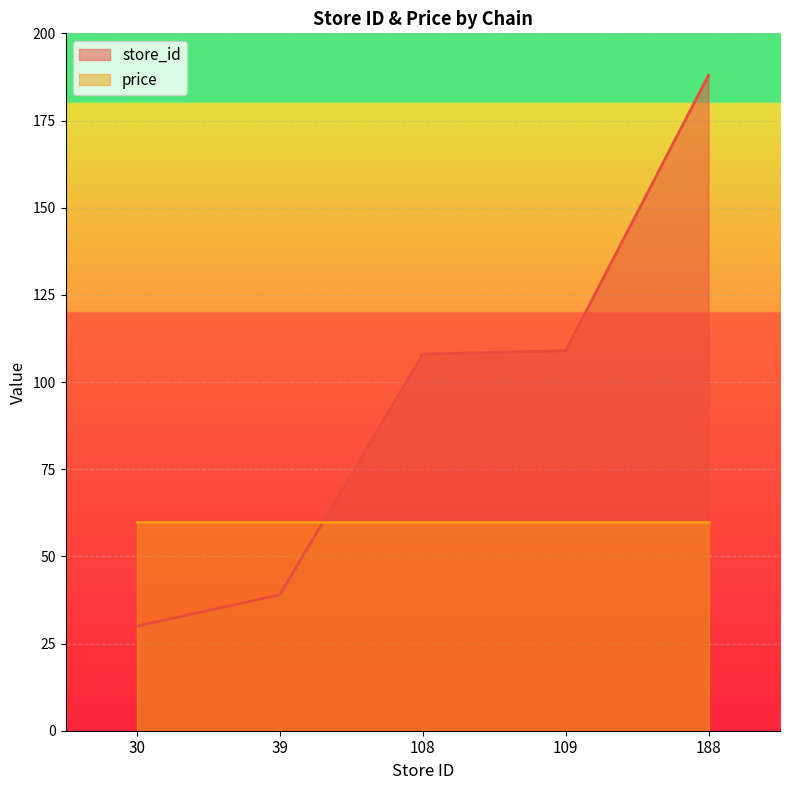

Which has a higher value, 30 or 109?

109